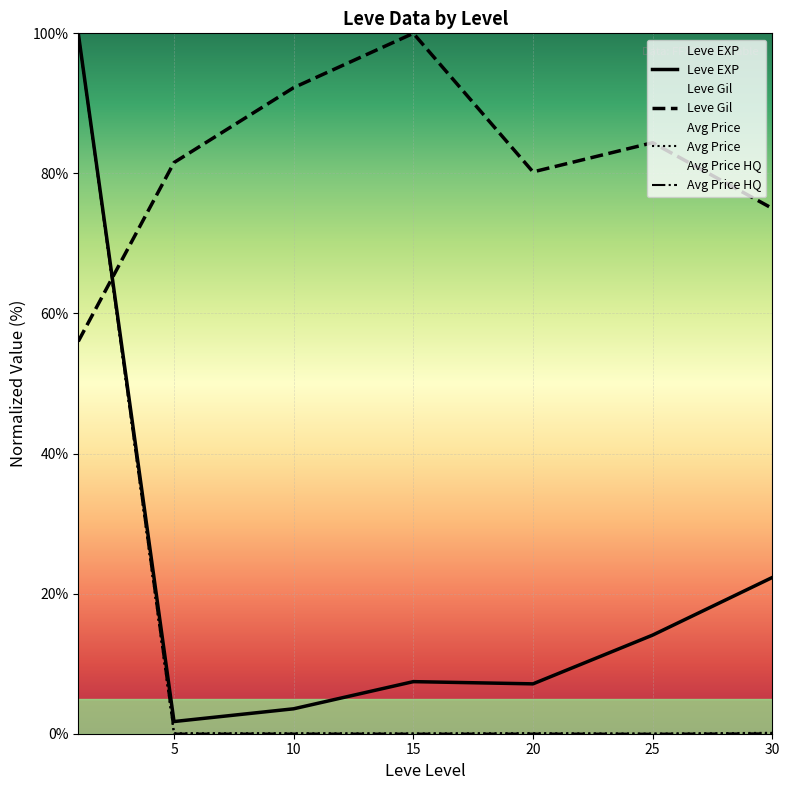

At which category does Leve EXP reach its first local valley?

5